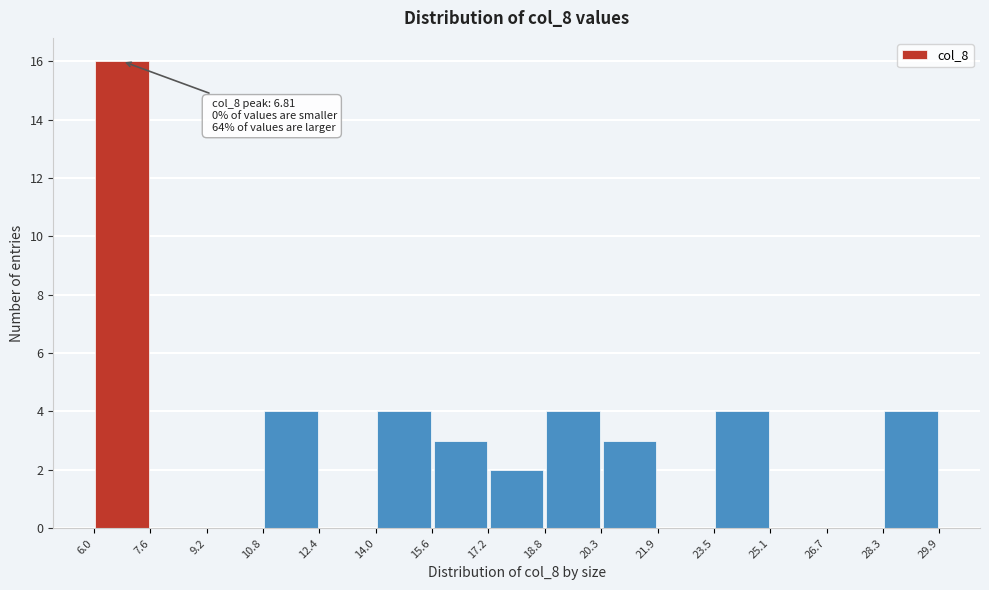

Which range on the x-axis has the tallest bar?

6.0 to 7.6